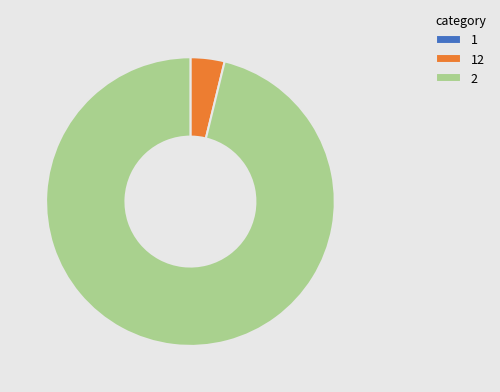

What is the majority slice?

2